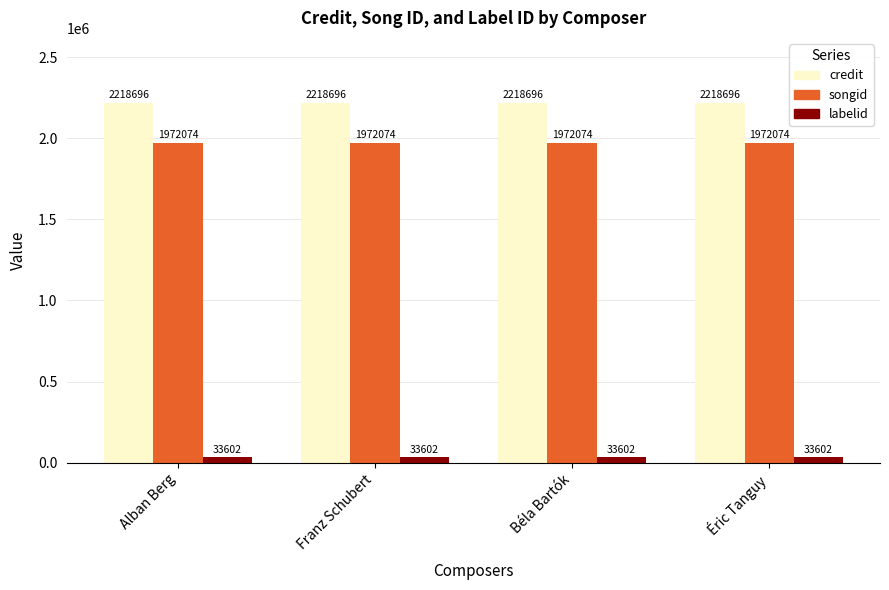

What is the average value of the credit series?

2218696